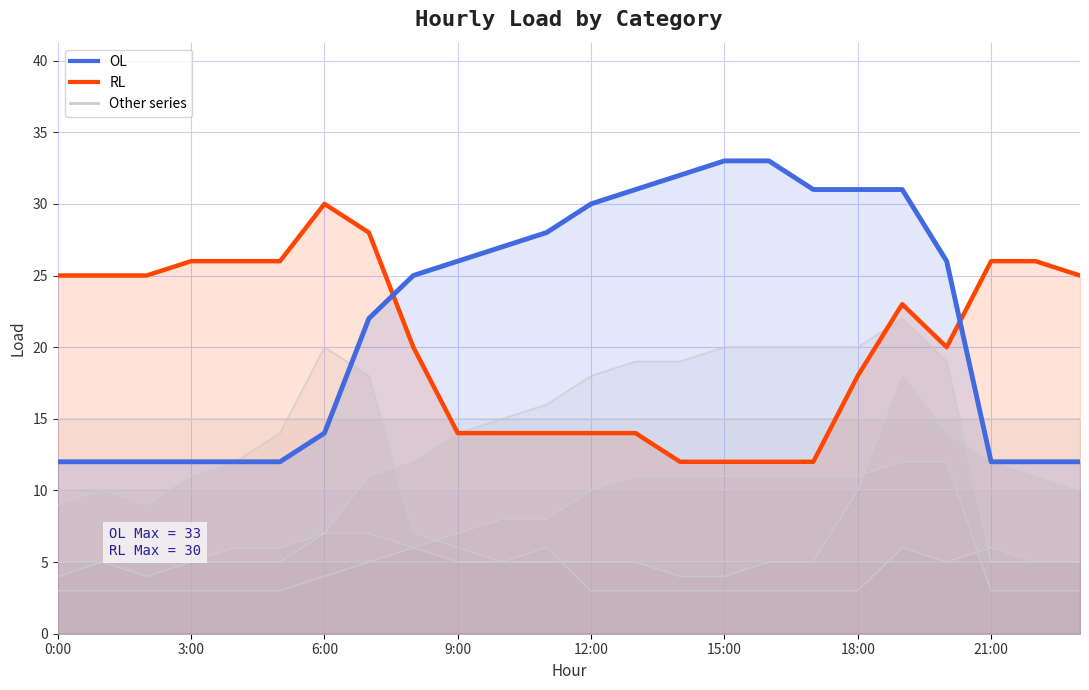

The RL series shows 11 at 3:00. True or false?

False